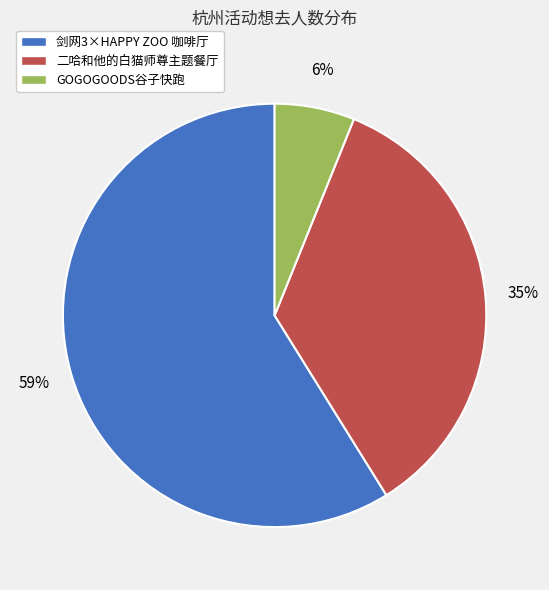

To the nearest percent, what portion does 二哈和他的白猫师尊主题餐厅 represent?

35%